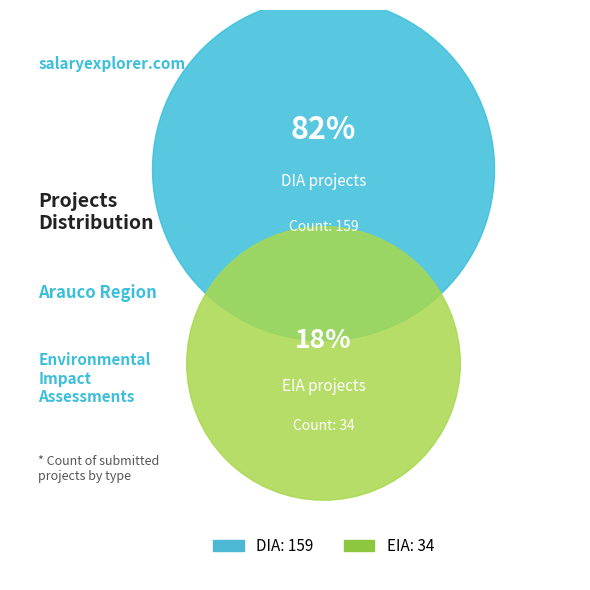

What is the change in value from DIA to EIA?

-125